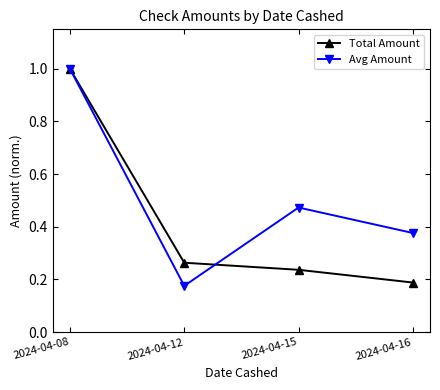

Rank the categories by Total Amount value from highest to lowest.

2024-04-08, 2024-04-12, 2024-04-15, 2024-04-16